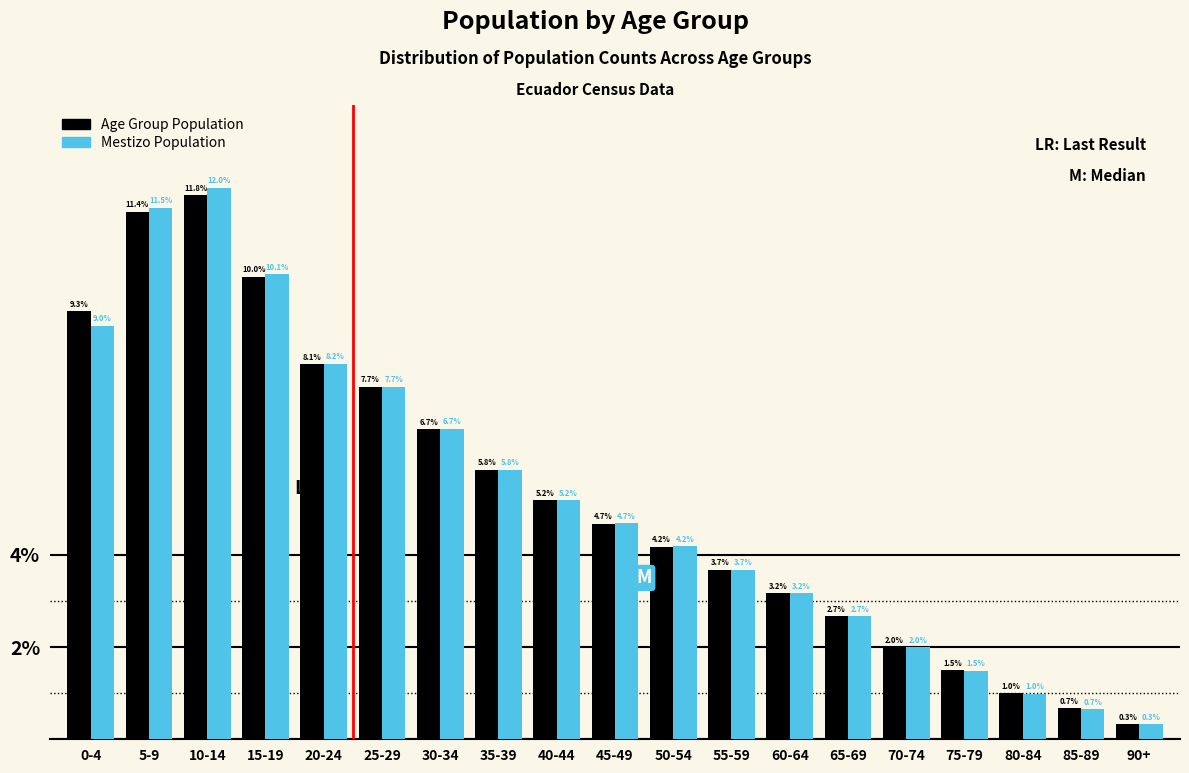

Reading left to right, transcribe all the data shown in this chart.

Age Group Population: 9.3	11.4	11.8	10.0	8.1	7.7	6.7	5.8	5.2	4.7	4.2	3.7	3.2	2.7	2.0	1.5	1.0	0.7	0.3
Mestizo Population: 9.0	11.5	12.0	10.1	8.2	7.7	6.7	5.8	5.2	4.7	4.2	3.7	3.2	2.7	2.0	1.5	1.0	0.7	0.3